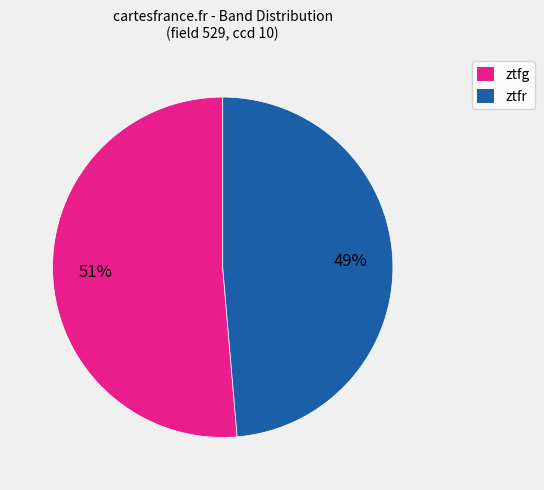

True or false: ztfg accounts for 39% of the total.

False